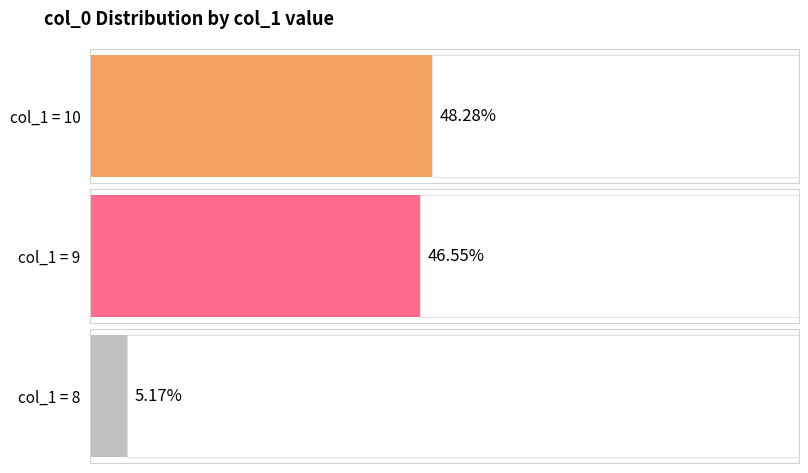

True or false: the data shows 37 at col_1_value_9.

False